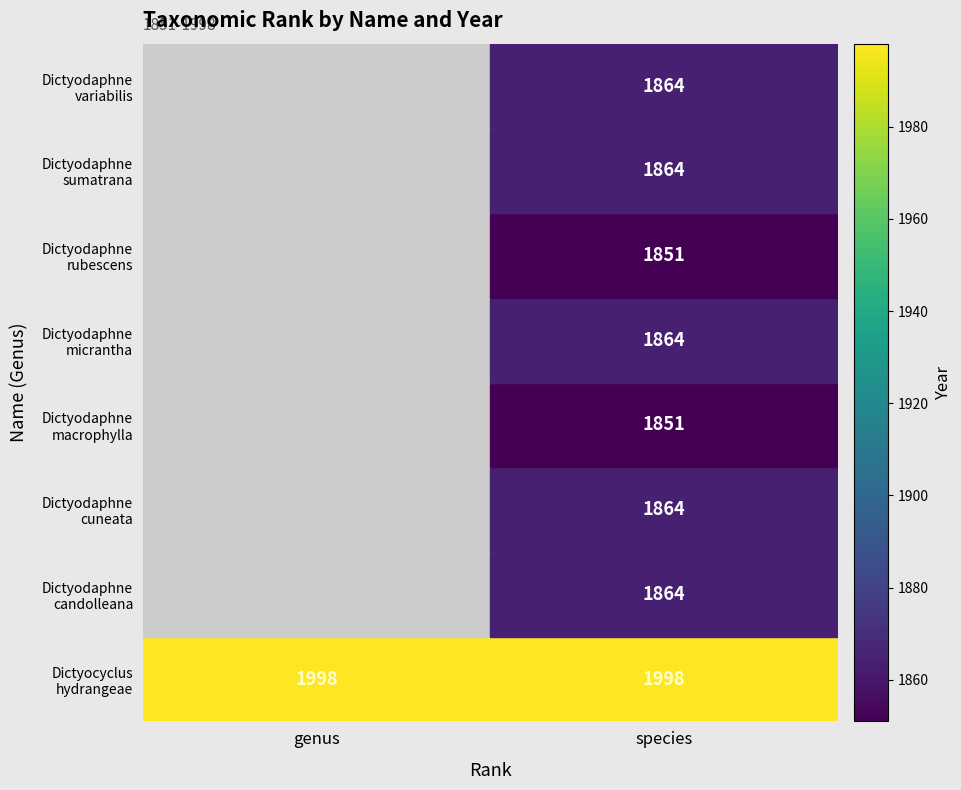

What is the difference between the highest and lowest values at species?

147